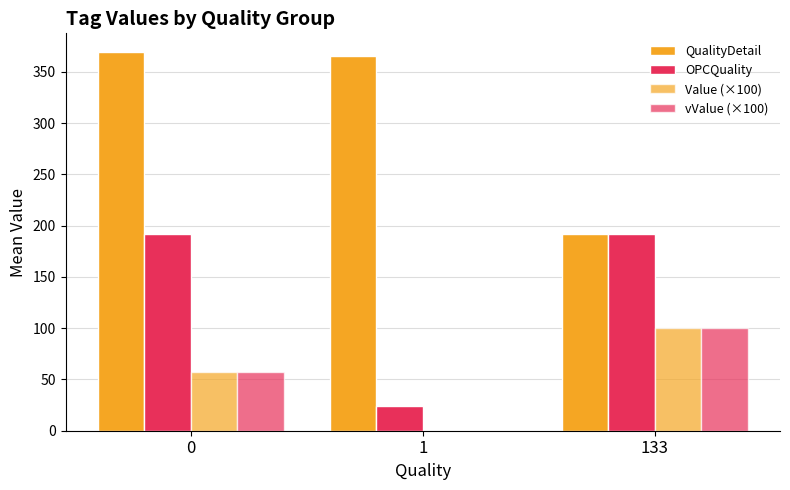

How many positive values does the Value (×100) series have?

2